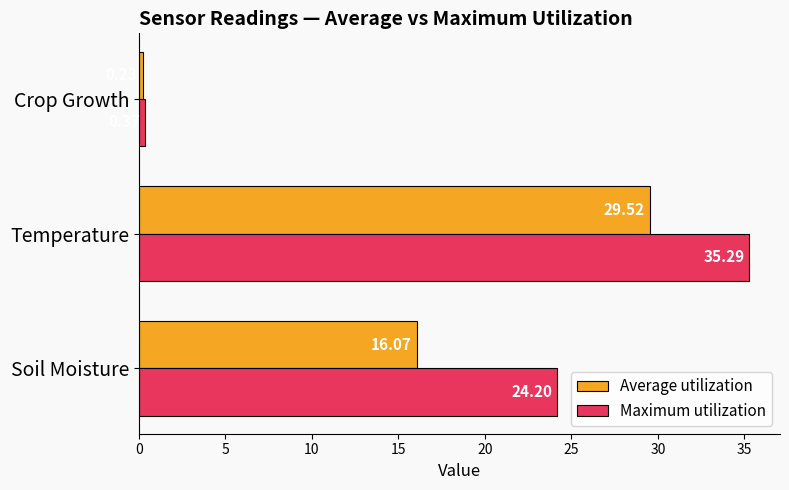

Which series has the largest range (max minus min)?

Maximum utilization